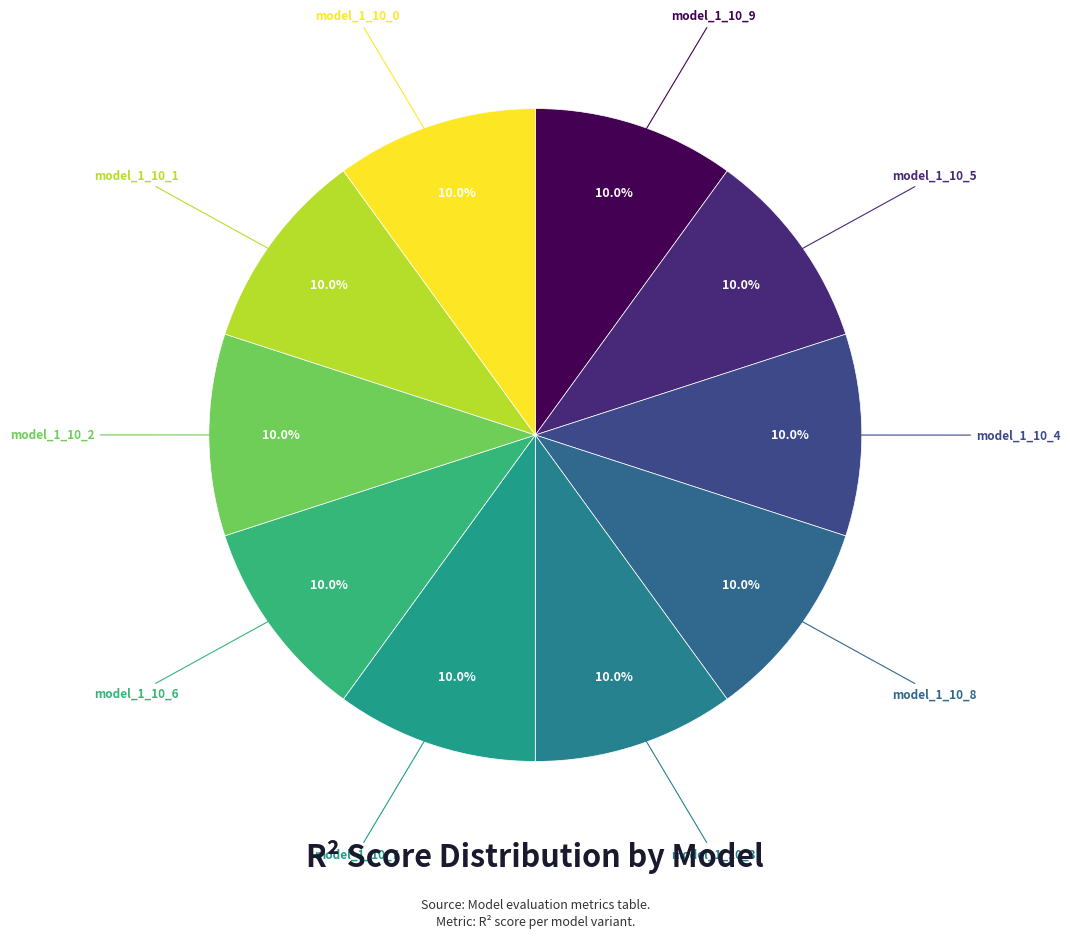

Which slice is the smallest?

model_1_10_0